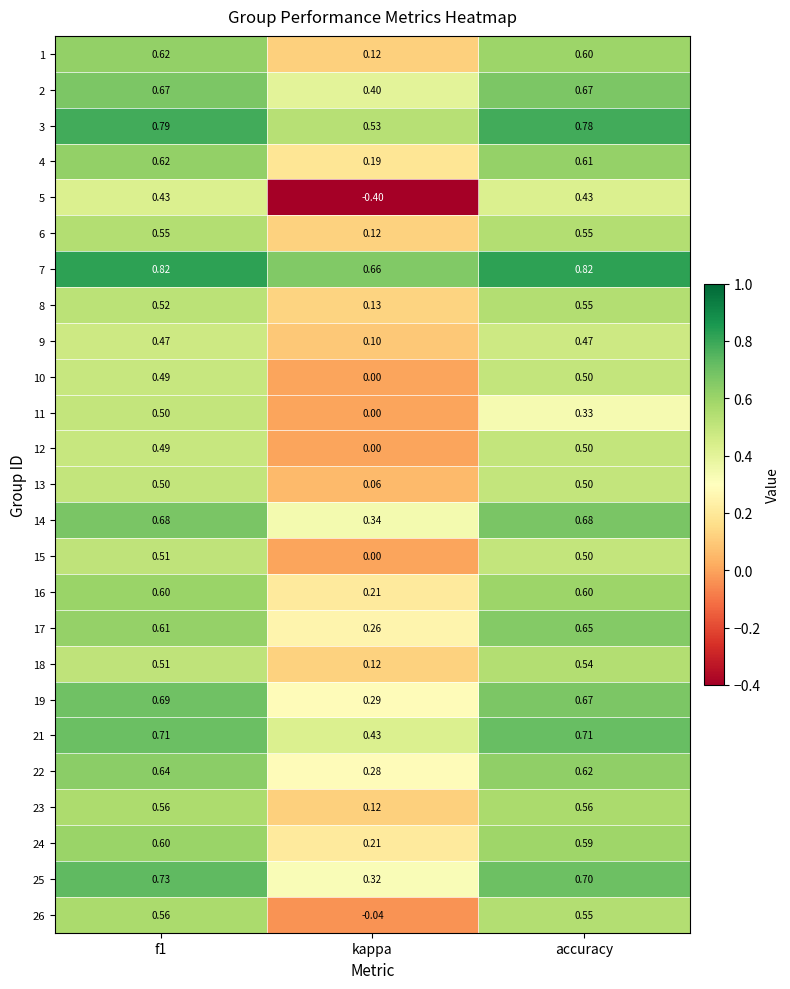

Which category has the lowest value across all series?

kappa